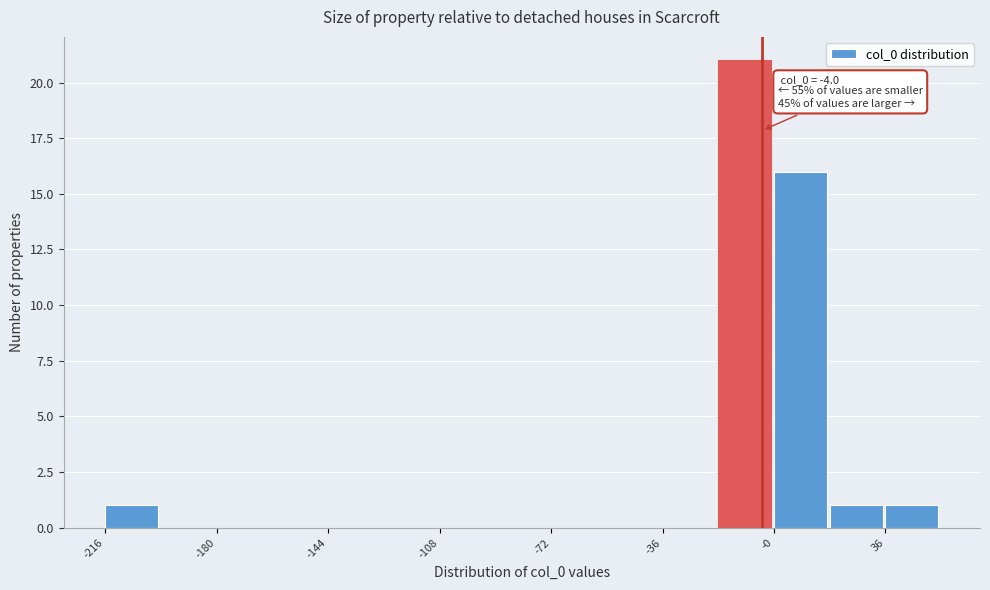

Read against the x-axis, roughly where is the centre of the tallest bar?

-10